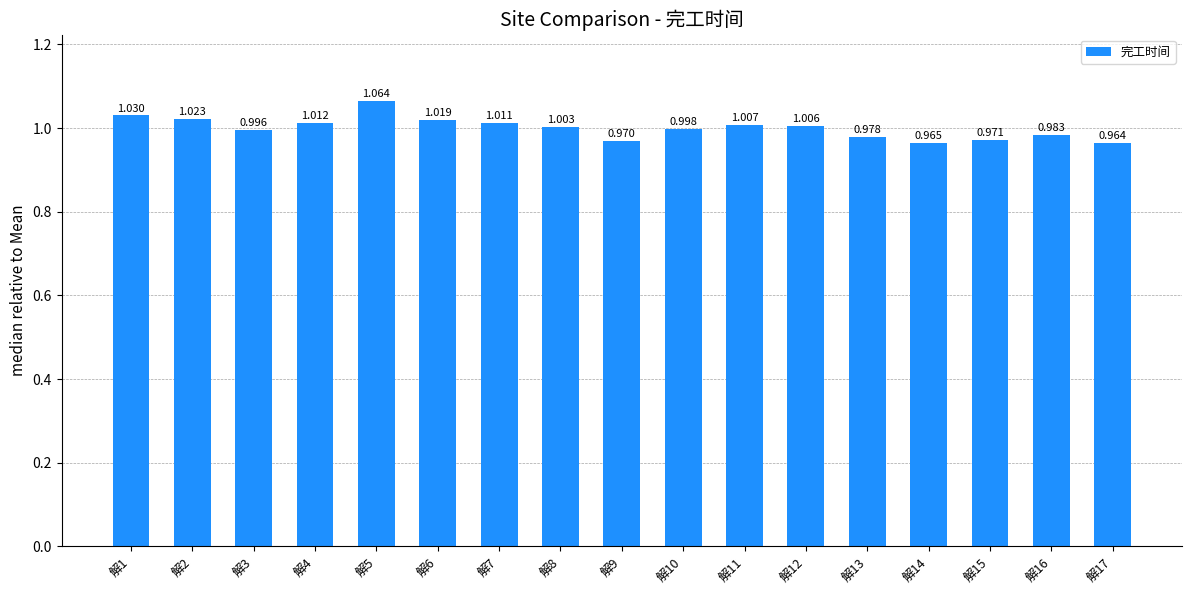

At which label is the value closest to 1?

解10